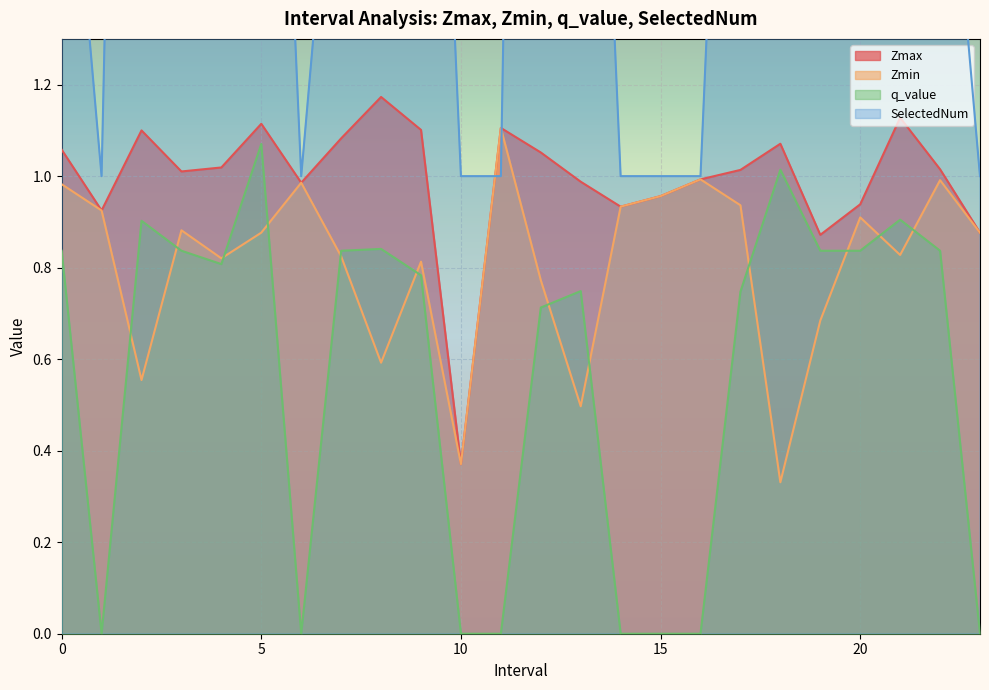

Reading left to right, list all the values displayed in this chart.

Zmax: 1.1	0.9	1.1	1.0	1.0	1.1	1.0	1.1	1.2	1.1	0.4	1.1	1.1	1.0	0.9	1.0	1.0	1.0	1.1	0.9	0.9	1.1	1.0	0.9
Zmin: 1.0	0.9	0.6	0.9	0.8	0.9	1.0	0.8	0.6	0.8	0.4	1.1	0.8	0.5	0.9	1.0	1.0	0.9	0.3	0.7	0.9	0.8	1.0	0.9
q_value: 0.8	0.0	0.9	0.8	0.8	1.1	0.0	0.8	0.8	0.8	0.0	0.0	0.7	0.7	0.0	0.0	0.0	0.7	1.0	0.8	0.8	0.9	0.8	0.0
SelectedNum: 2.0	1.0	5.0	2.0	5.0	3.0	1.0	2.0	3.0	3.0	1.0	1.0	6.0	3.0	1.0	1.0	1.0	3.0	5.0	2.0	2.0	4.0	2.0	1.0